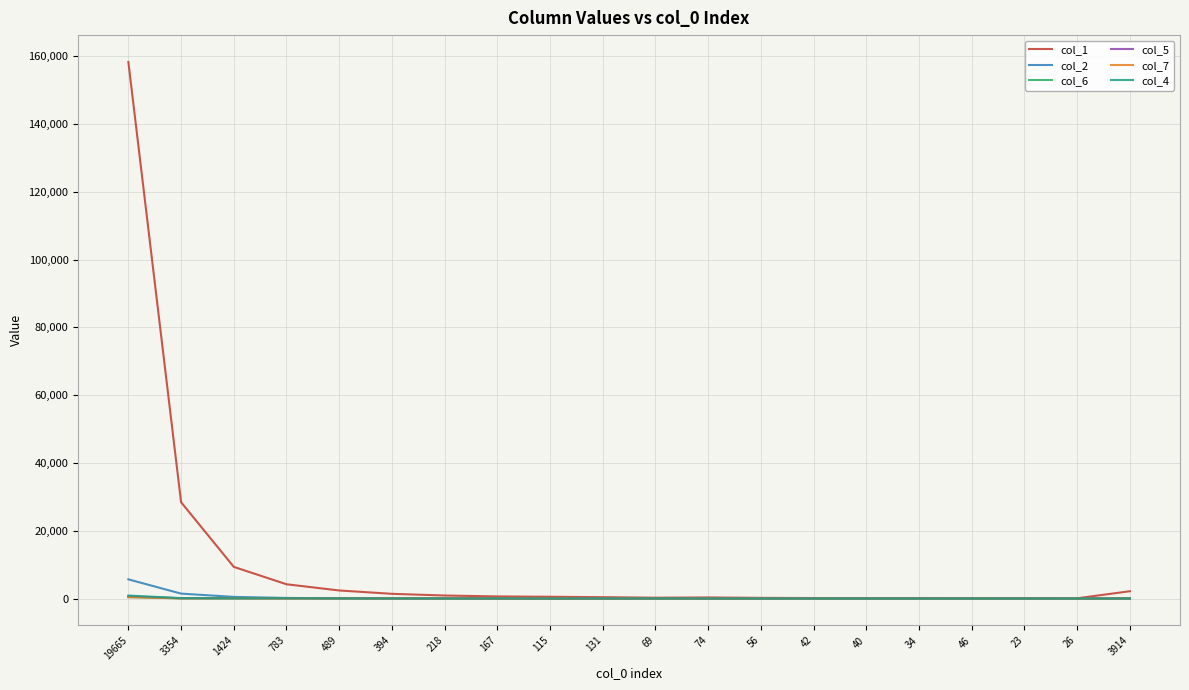

How many categories are shown in the chart?

20